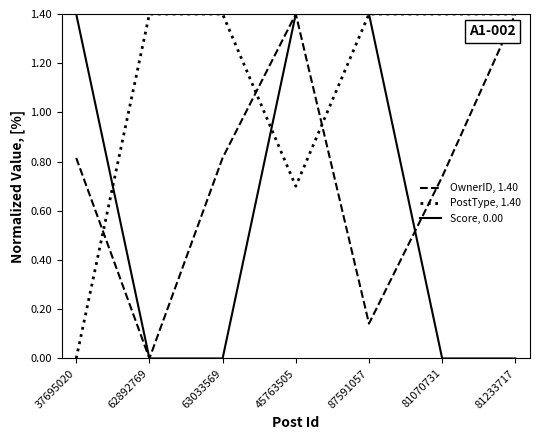

List the series in order of their overall mean, lowest first.

Score, 0.00, OwnerID, 1.40, PostType, 1.40